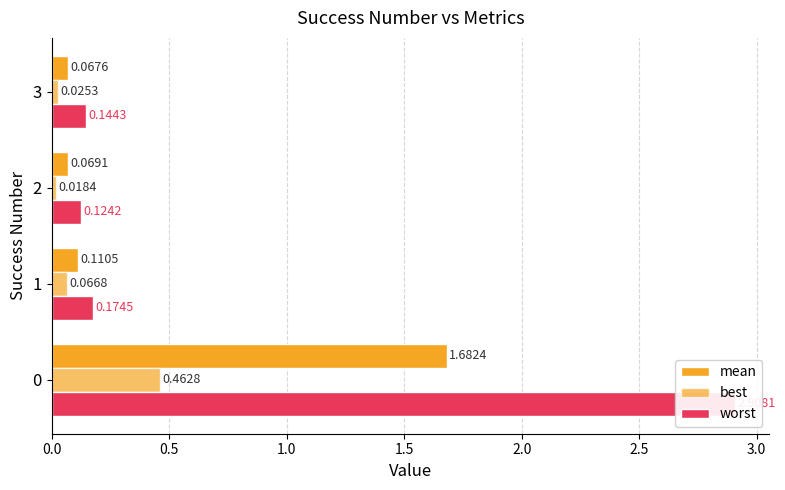

Which series has the widest spread of values?

worst